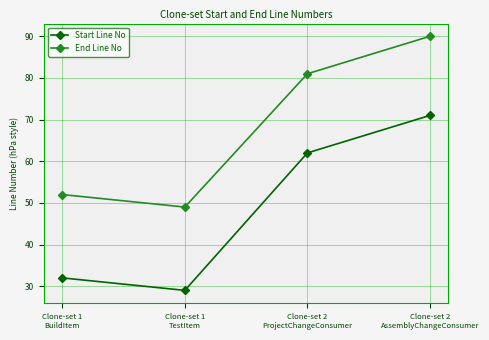

What is the label of the 4th point from the left?

Clone-set 2
AssemblyChangeConsumer